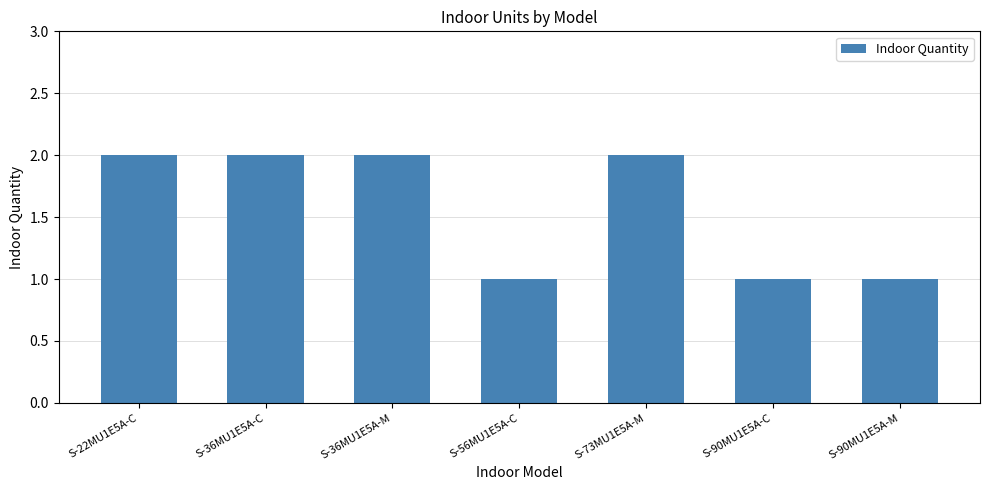

The value at S-36MU1E5A-M is 3. True or false?

False